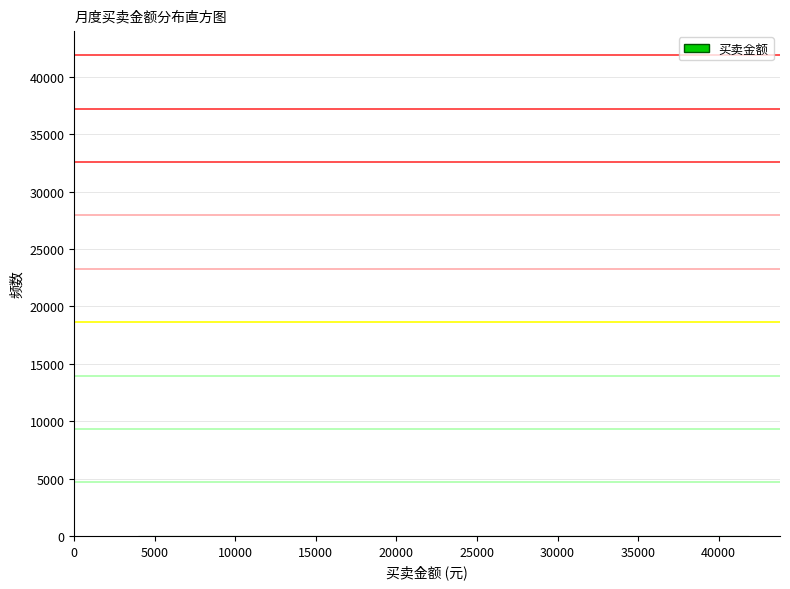

Reading left to right, transcribe this chart: for each bar, give the range it covers on the x-axis and its height. Neither the bar edges nor the heights are printed on the chart, so give them approximately, as read against the axes.

4000 to 8500: under 500
8500 to 13500: under 500
13500 to 18000: under 500
18000 to 23000: under 500
23000 to 27500: under 500
27500 to 32500: under 500
32500 to 37000: under 500
37000 to 42000: under 500